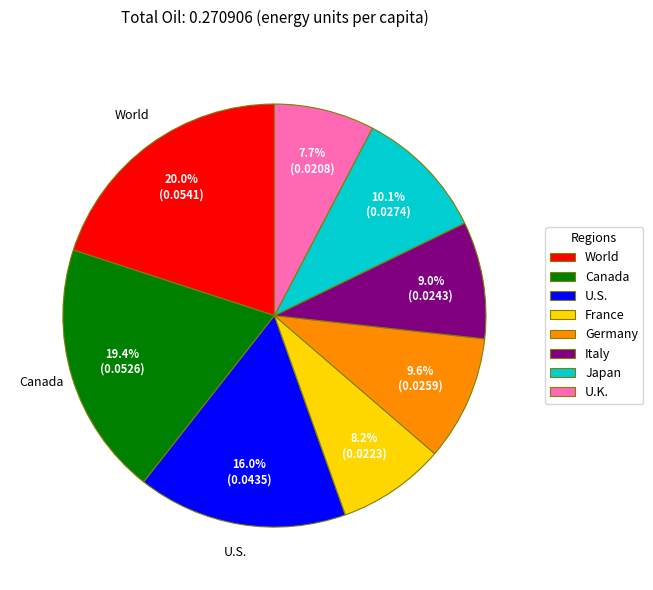

To the nearest percent, what is the difference between the France and Germany slice percentages?

1%